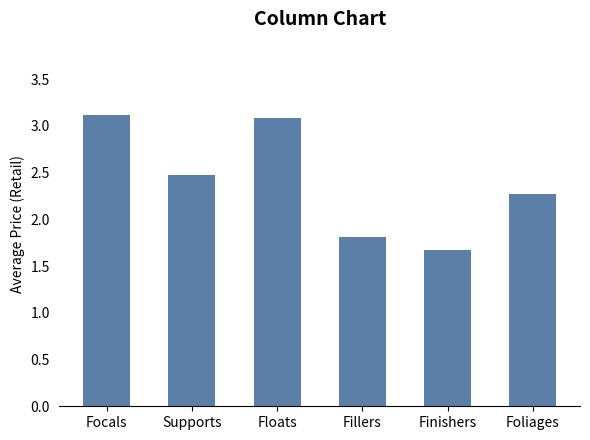

What is the label of the 6th bar from the right?

Focals